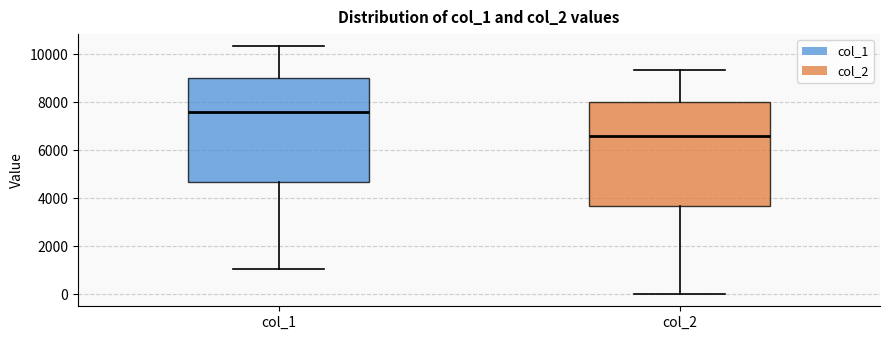

Which box's median line is the lowest?

col_2